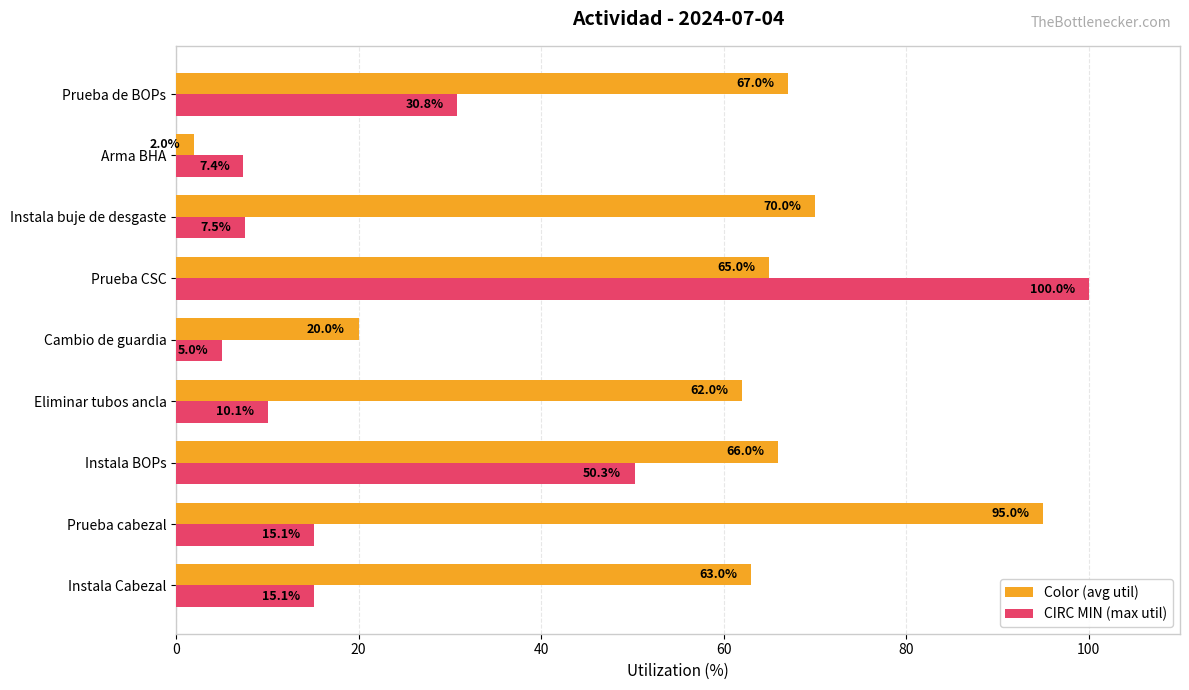

Which series has the largest range (max minus min)?

CIRC MIN (max util)